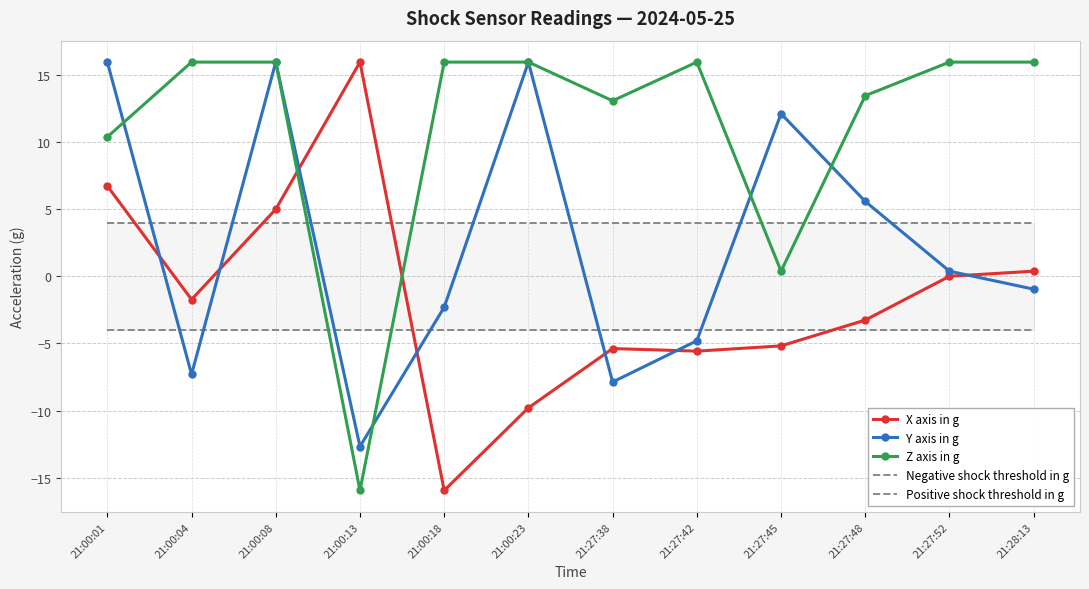

What is the label of the 5th point from the left?

21:00:18